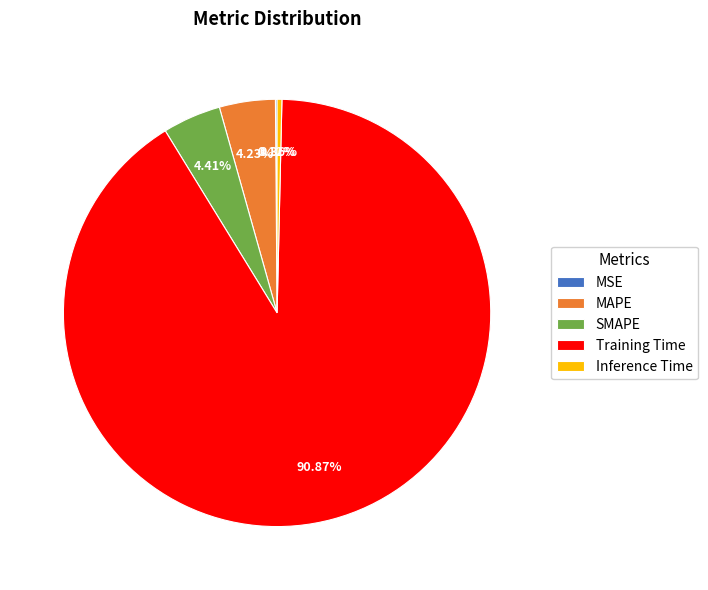

Is Inference Time the majority of the pie?

No